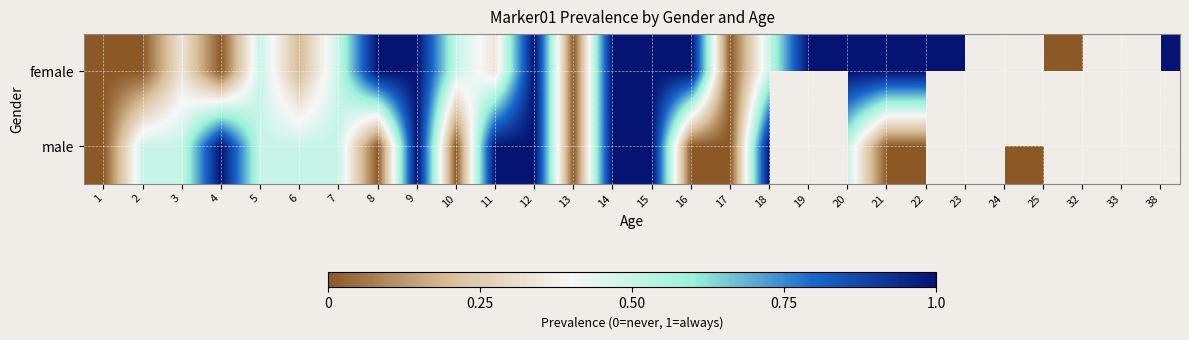

The row_1 series shows 0.0 at 1. True or false?

True